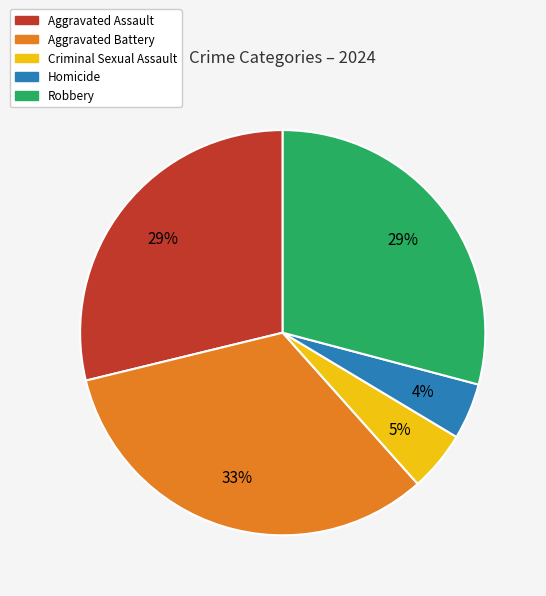

Between Aggravated Battery and Robbery, which is larger?

Aggravated Battery